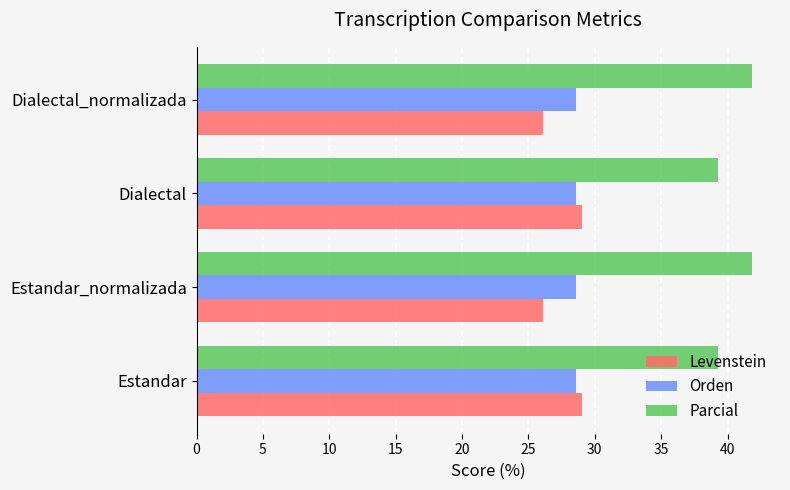

What is the highest value of the Parcial series?

41.9